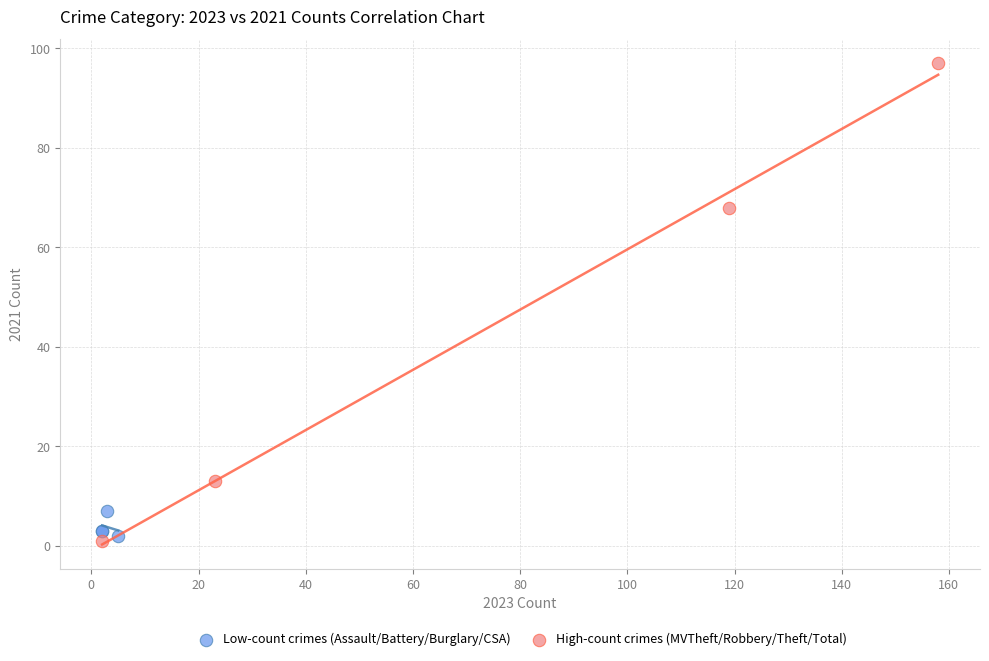

Which series has the largest Y range (max minus min)?

High-count crimes (MVTheft/Robbery/Theft/Total)